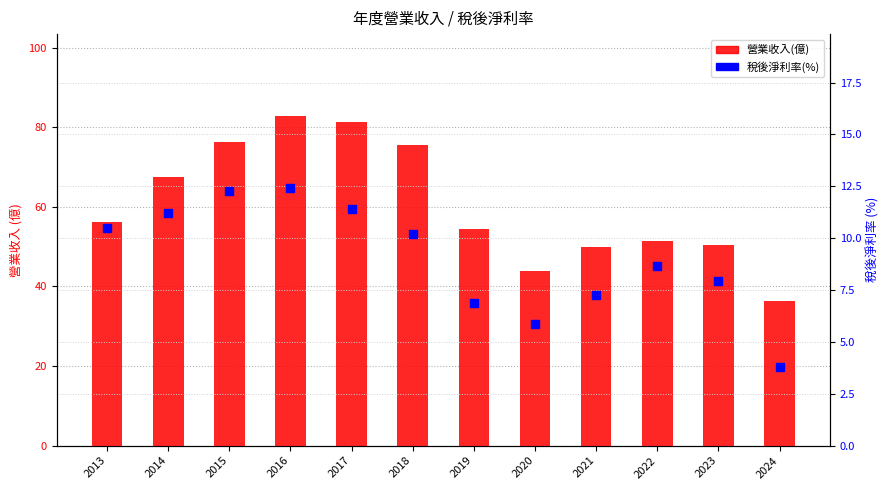

Which series has the largest total across all categories?

營業收入(億)